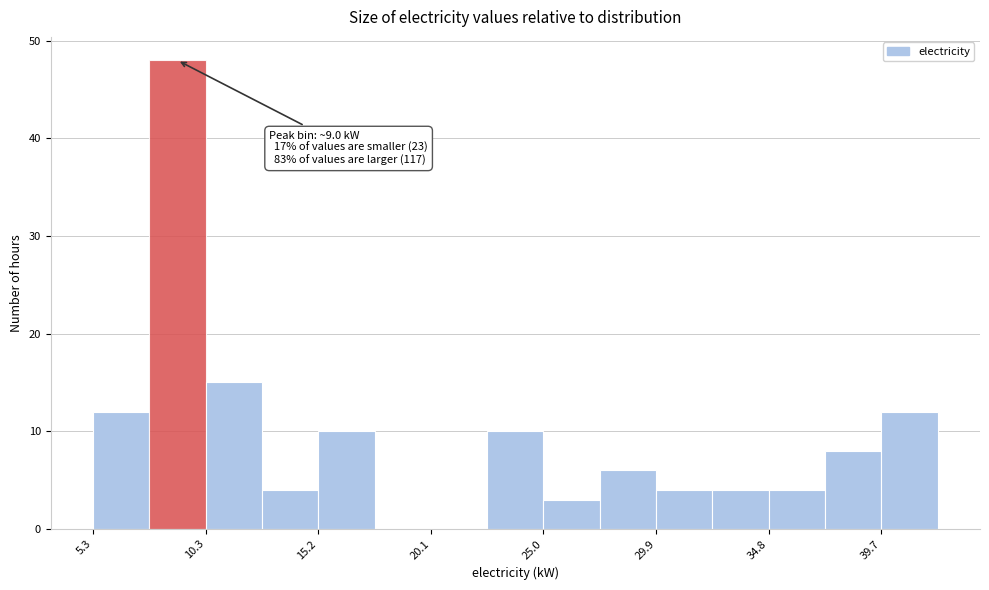

Which range on the x-axis has the tallest bar?

8.0 to 10.5